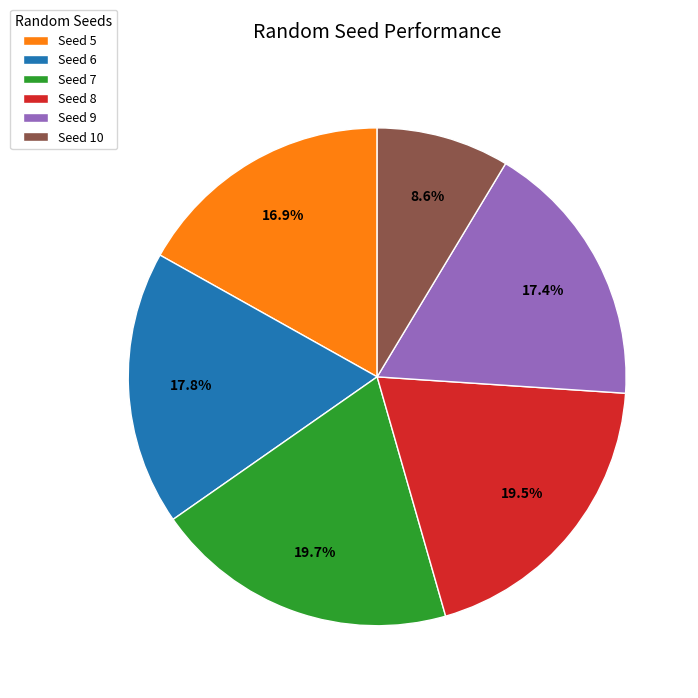

What is the smallest slice in the pie chart?

Seed 10